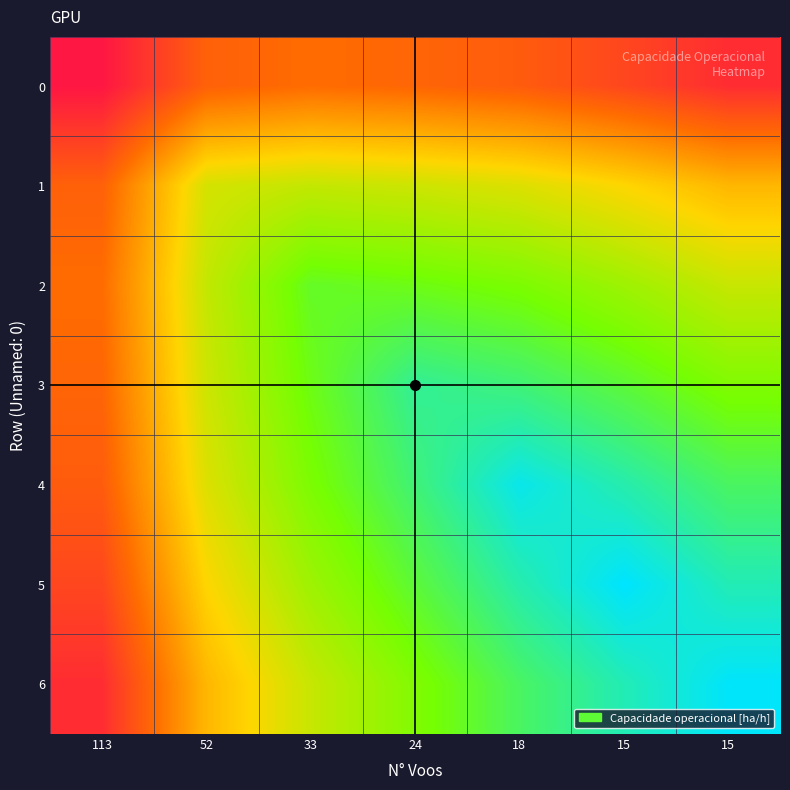

Reading left to right, what are all the values shown in this chart?

0: 113=4.5	52=4.7	33=4.8	24=4.7	18=4.7	15=4.6	15=4.6
1: 113=4.7	52=5.1	33=5.1	24=5.1	18=5.1	15=5.0	15=4.9
2: 113=4.8	52=5.1	33=5.3	24=5.3	18=5.2	15=5.2	15=5.1
3: 113=4.7	52=5.1	33=5.3	24=5.4	18=5.4	15=5.3	15=5.2
4: 113=4.7	52=5.1	33=5.2	24=5.4	18=5.5	15=5.4	15=5.3
5: 113=4.6	52=5.0	33=5.2	24=5.3	18=5.4	15=5.5	15=5.4
6: 113=4.6	52=4.9	33=5.1	24=5.2	18=5.3	15=5.4	15=5.5